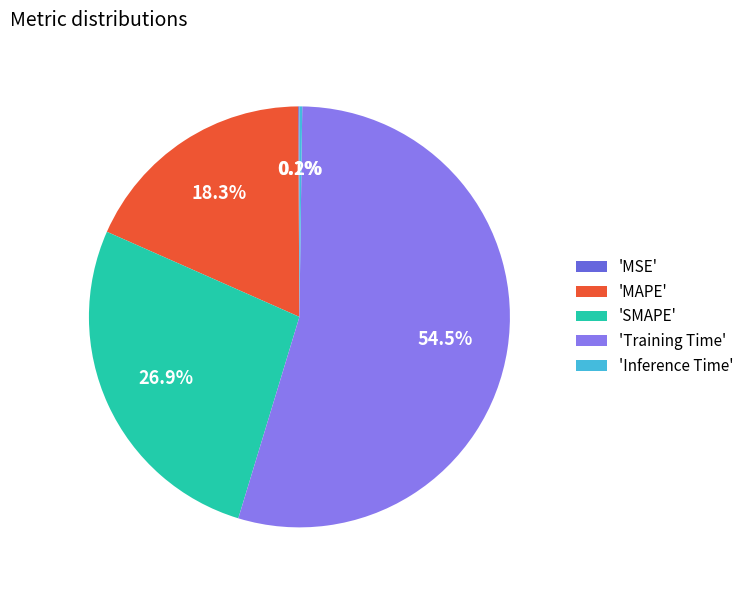

Which category accounts for the majority?

'Training Time'